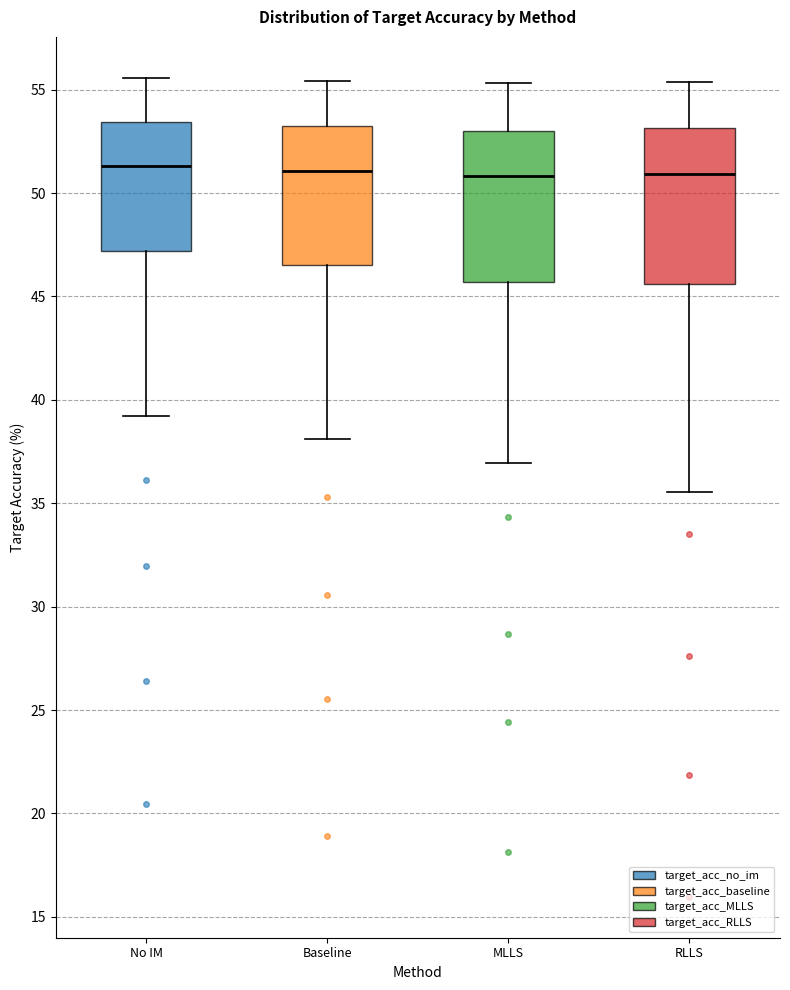

Reading left to right, read every box against the y-axis: the position of its median line, the range the box covers, and the ends of its whiskers. The values are not printed on the chart, so give them approximately, as read against the axis.

No IM: median 51.5, box 47.0 to 53.5, whiskers 39.0 to 55.5
Baseline: median 51.0, box 46.5 to 53.0, whiskers 38.0 to 55.5
MLLS: median 51.0, box 45.5 to 53.0, whiskers 37.0 to 55.5
RLLS: median 51.0, box 45.5 to 53.0, whiskers 35.5 to 55.5